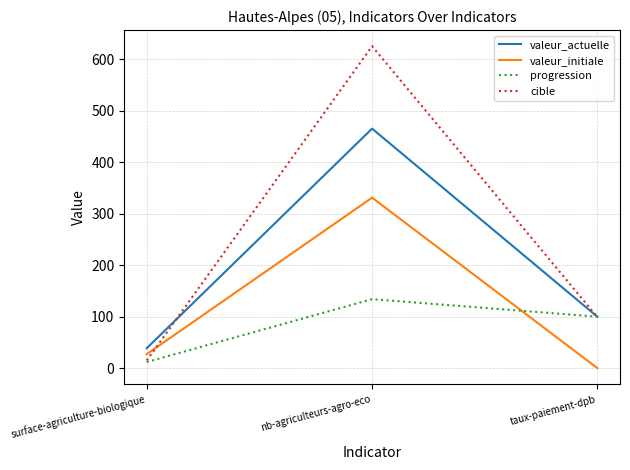

Is this an area chart (filled region under the line)?

No